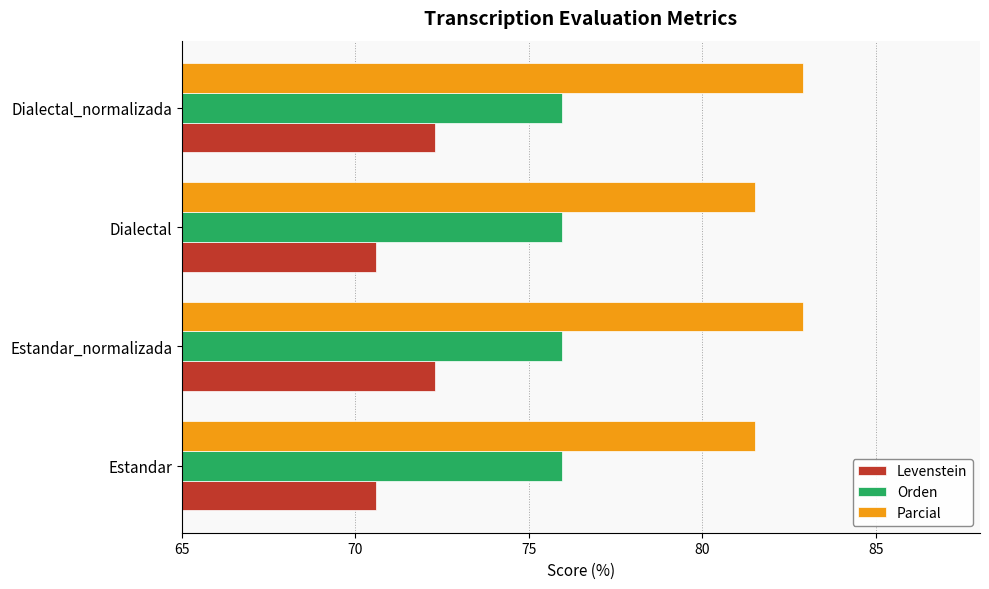

Which series has the largest total across all categories?

Parcial